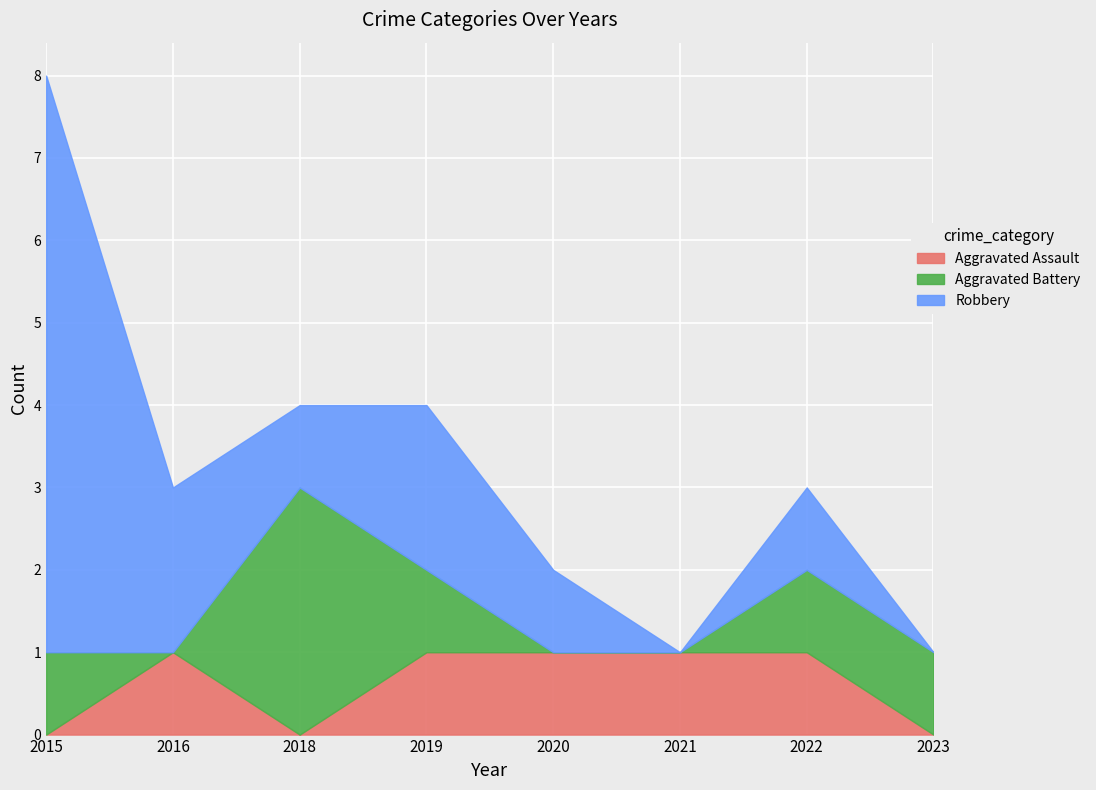

What is the average value of the Robbery series?

2